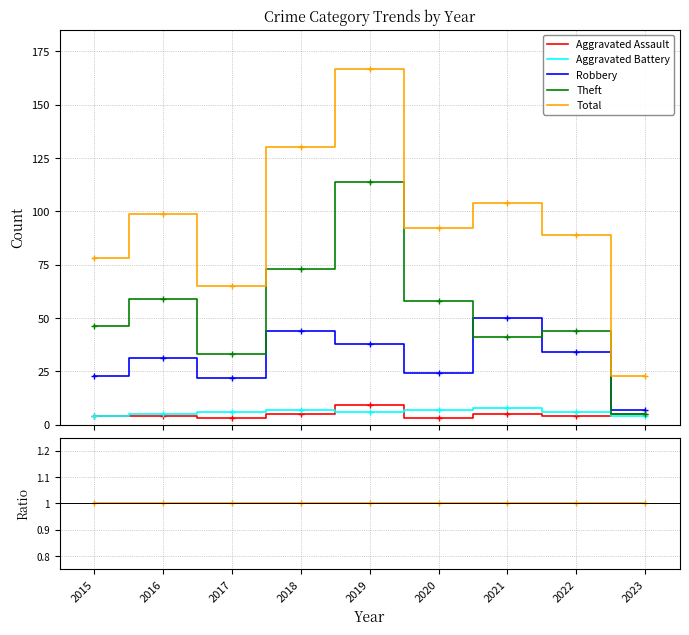

Which series has the largest total across all categories?

Total